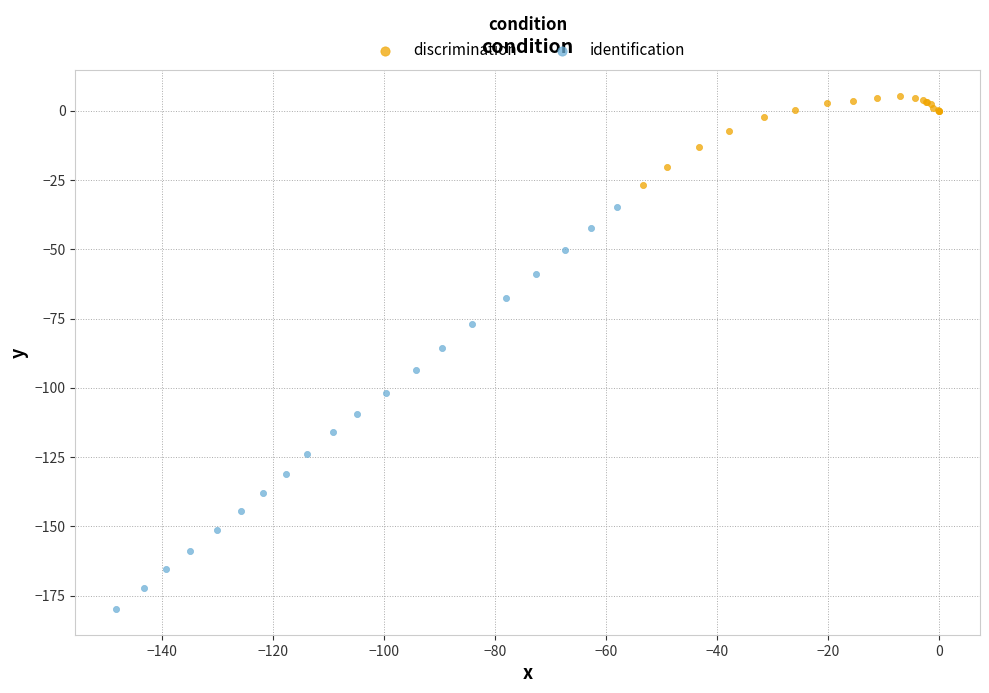

Which series reaches the maximum Y coordinate?

discrimination